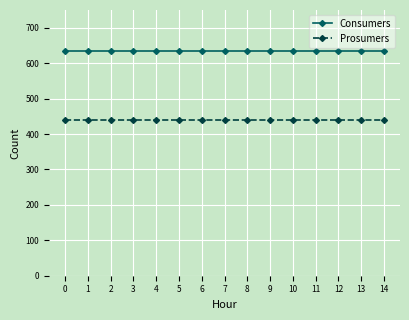

True or false: Consumers and Prosumers cross at least once.

False